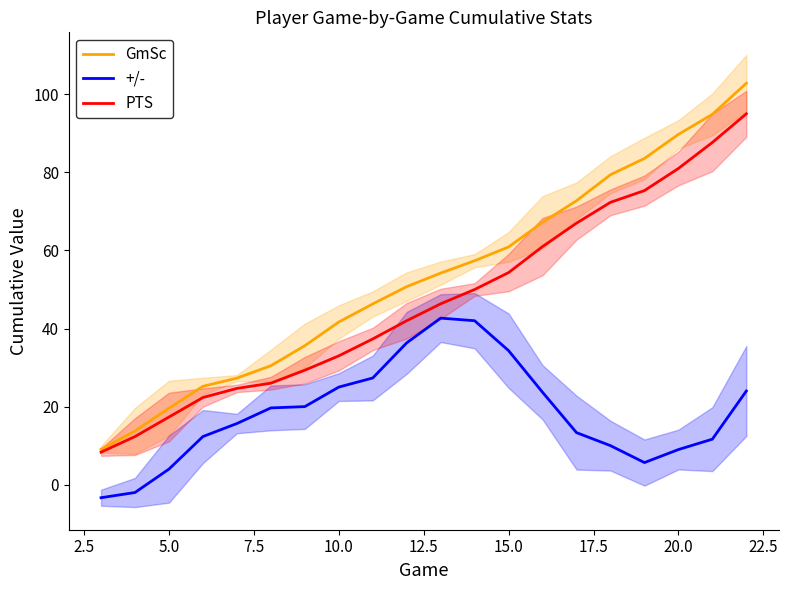

True or false: +/- and GmSc cross at least once.

False